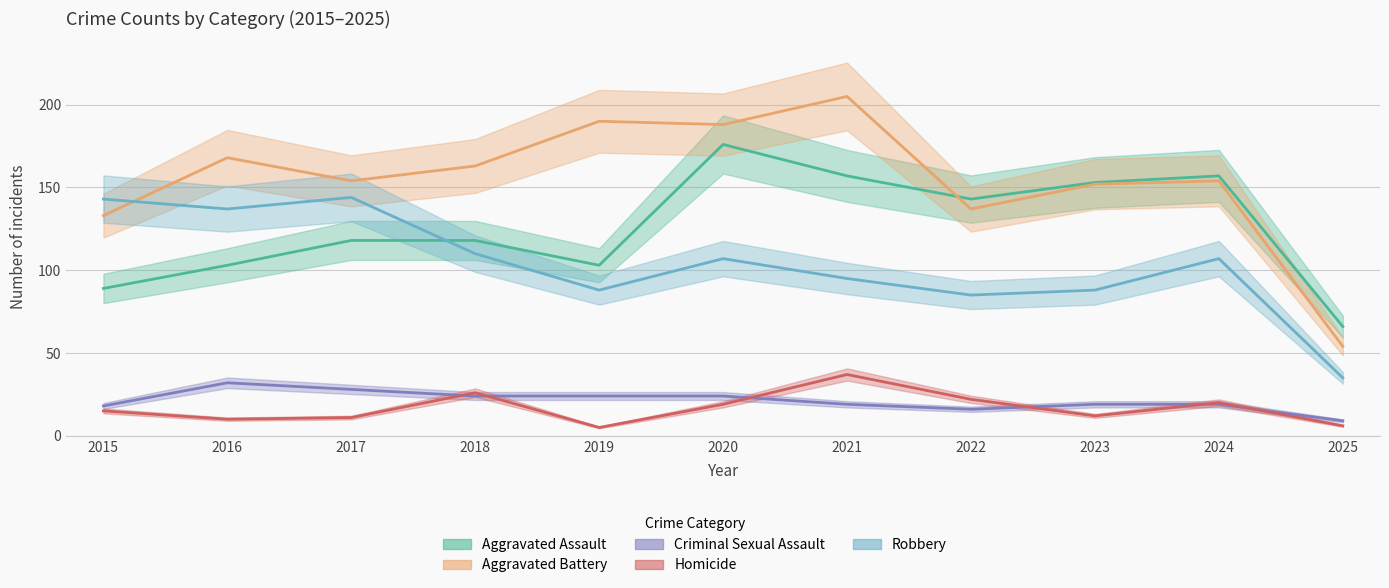

Rank the series at 2020 from lowest to highest value.

Homicide, Criminal Sexual Assault, Robbery, Aggravated Assault, Aggravated Battery